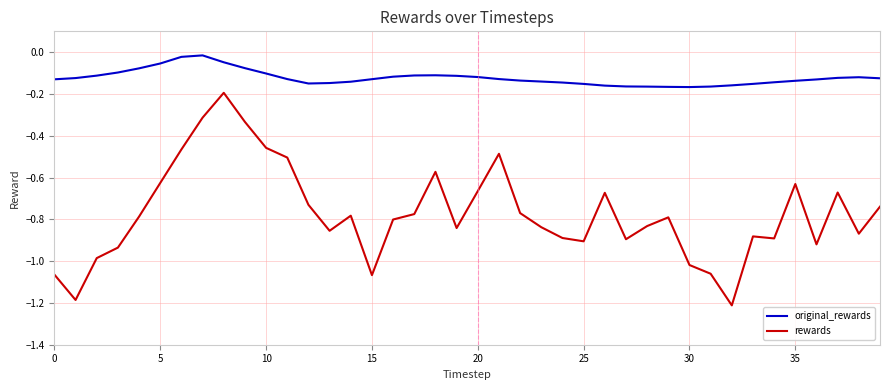

What is the sum of all rewards values?

-30.9